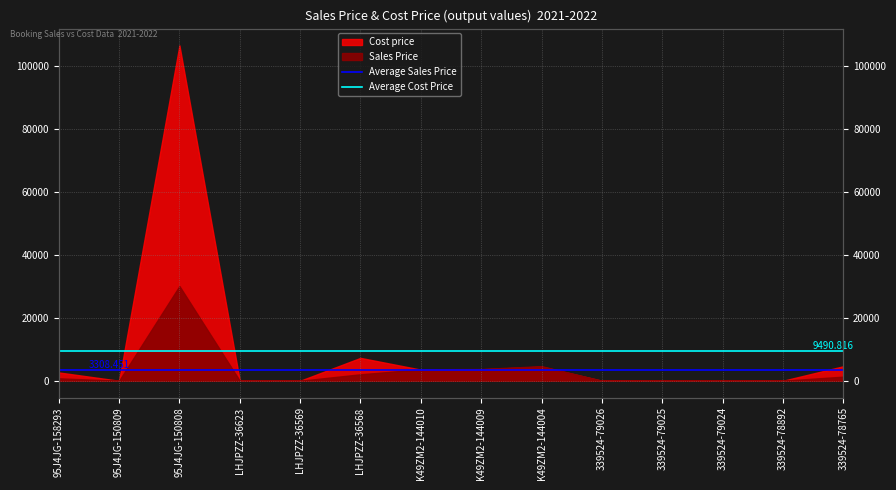

Is it true that Average Sales Price equals 792.2 at 95J4JG-150809?

False